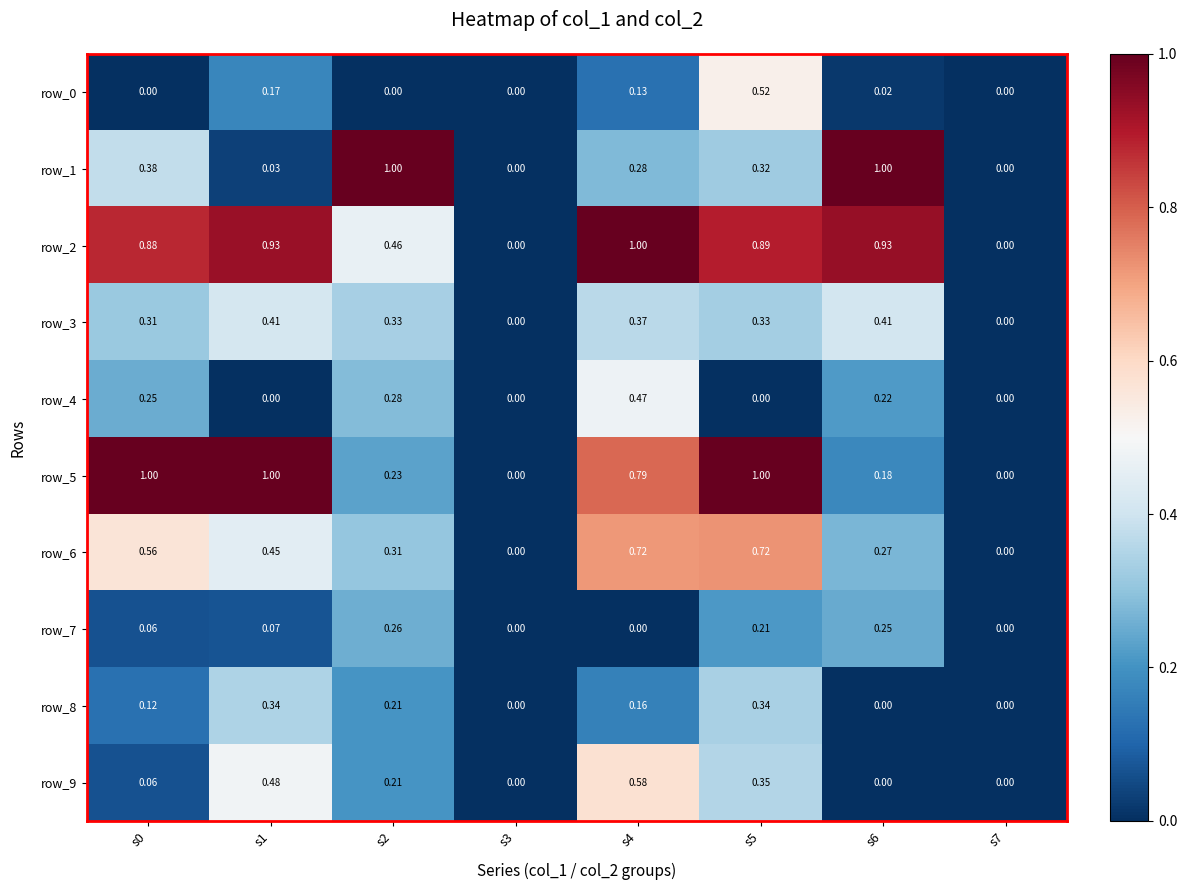

What is the spread (max minus min) of values at s2?

1.0